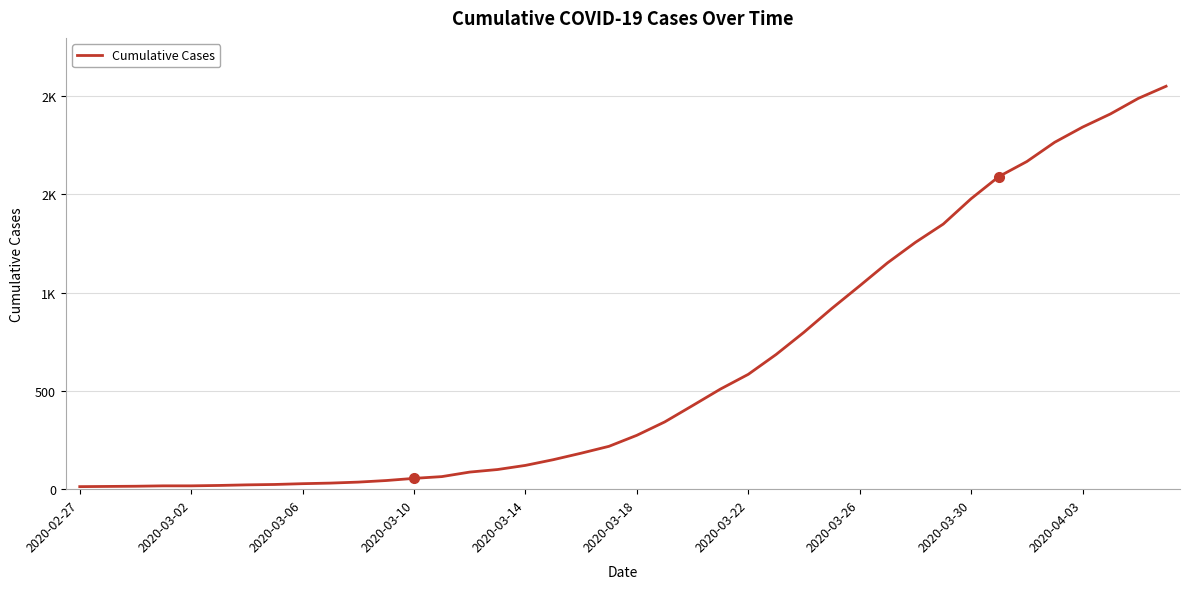

What is the value of the 4th point from the left?

17